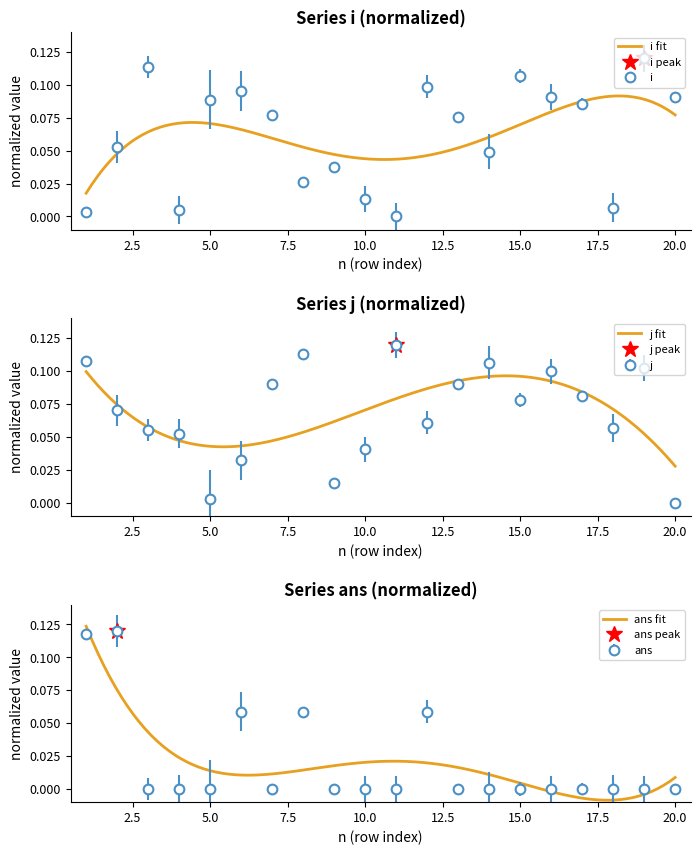

How many values in the i series exceed 0?

19